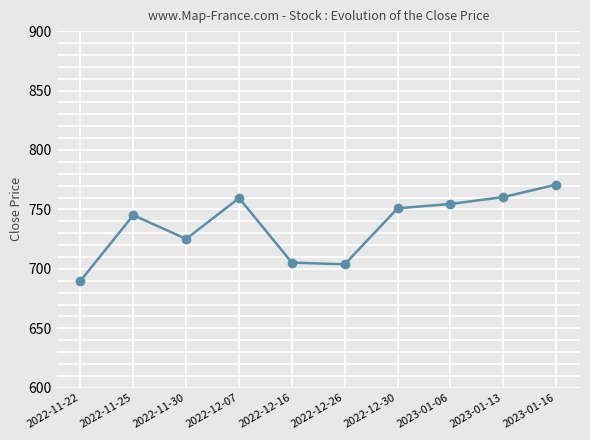

What position from the left is 2022-11-22?

1